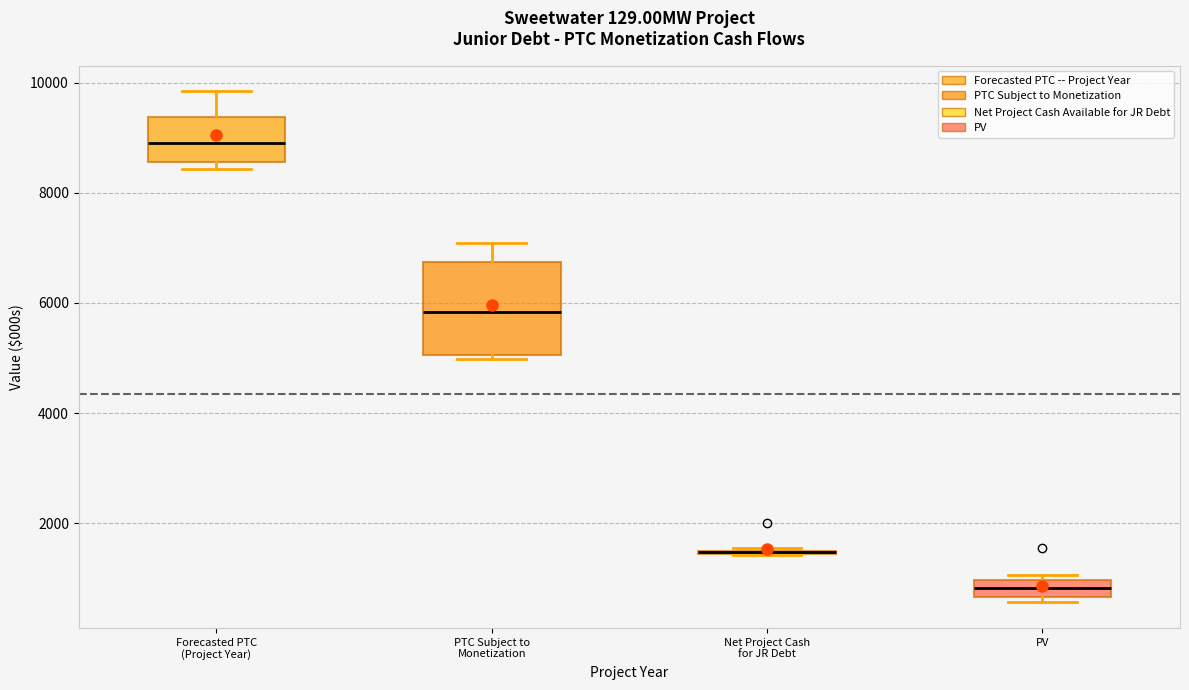

Reading left to right, read every box against the y-axis: the position of its median line, the range the box covers, and the ends of its whiskers. The values are not printed on the chart, so give them approximately, as read against the axis.

Forecasted PTC (Project Year): median 9000, box 8600 to 9400, whiskers 8400 to 9800
PTC Subject to Monetization: median 5800, box 5000 to 6800, whiskers 5000 (just below the box's lower edge) to 7000
Net Project Cash for JR Debt: box collapsed to a line at 1400, whiskers 1400 to 1600
PV: median 800, box 600 to 1000, whiskers 600 (just below the box's lower edge) to 1000 (just above the box's upper edge)